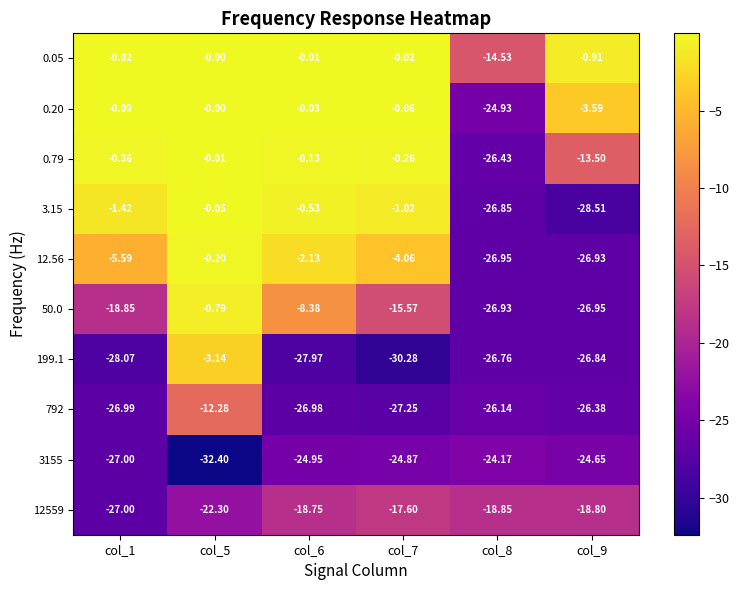

Is the value of 12559 at col_9 greater than the value of 50.0 at col_1?

Yes